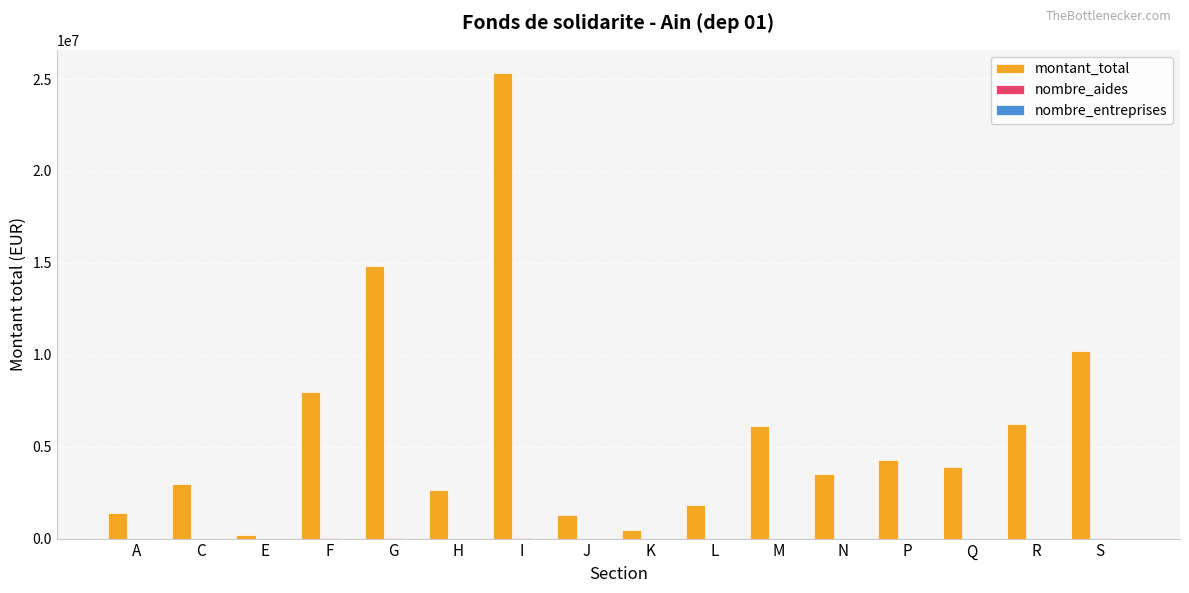

At which label is montant_total closest to 12758360?

G